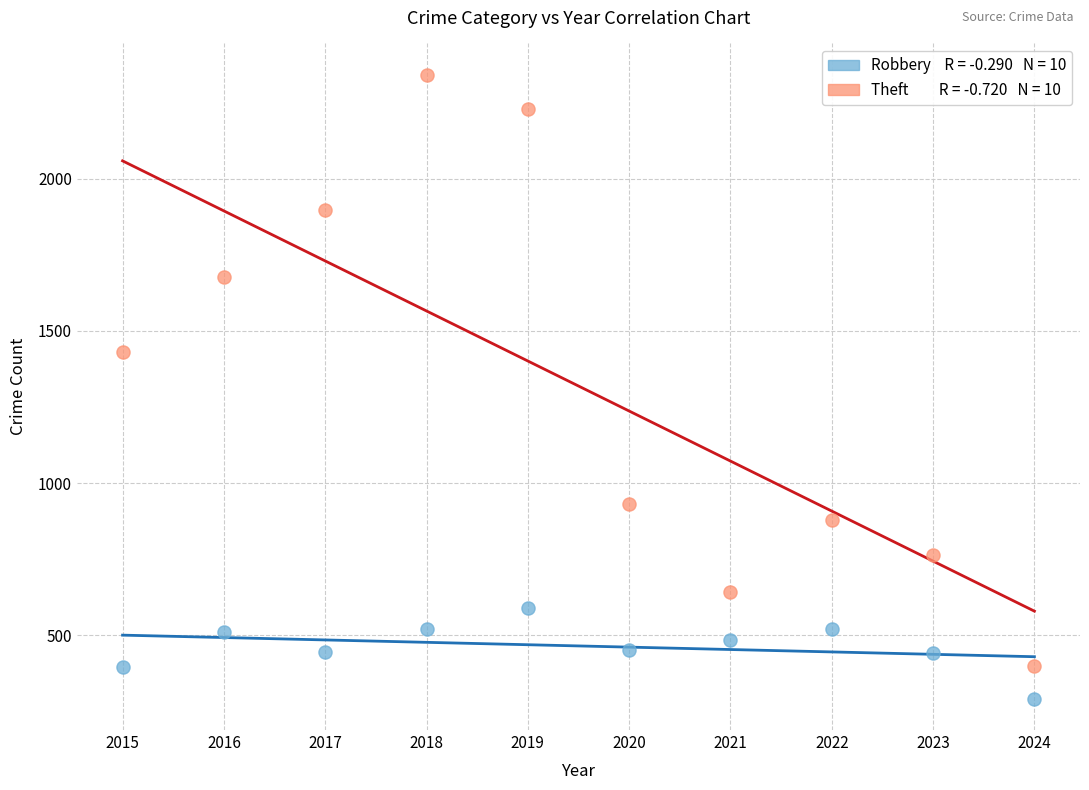

Across all series, what Y value is closest to 1316?

1429